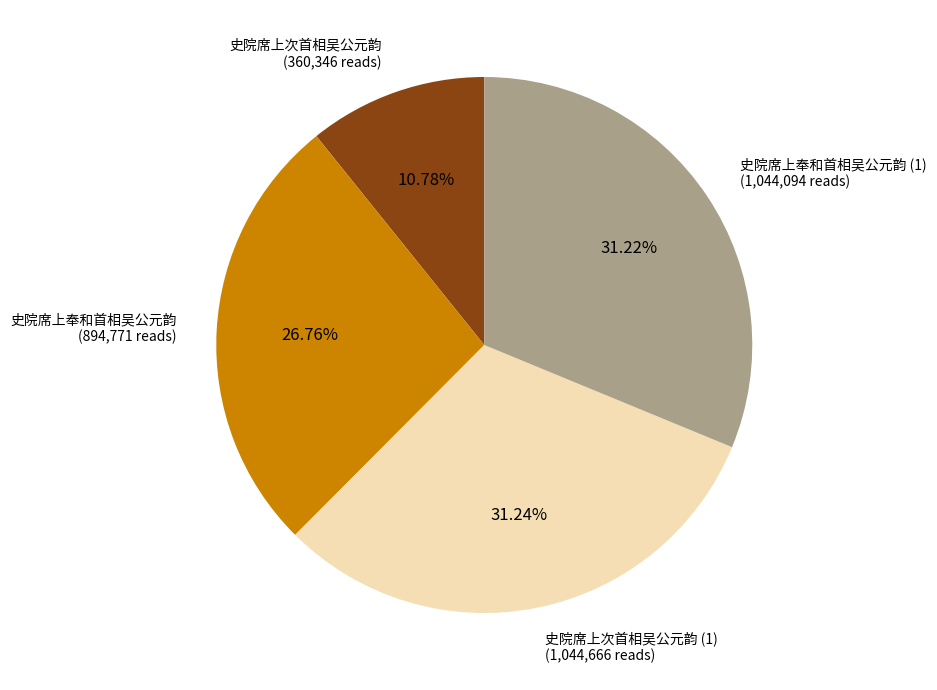

How many slices are in this pie chart?

4